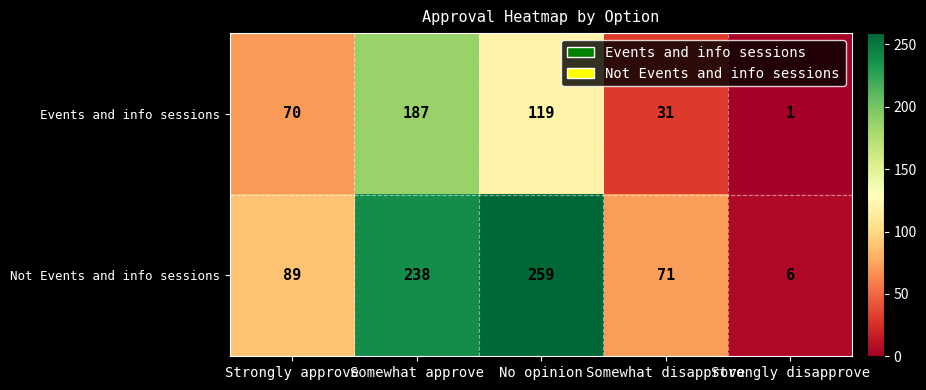

Rank the series by their maximum value, from lowest to highest.

Events and info sessions, Not Events and info sessions